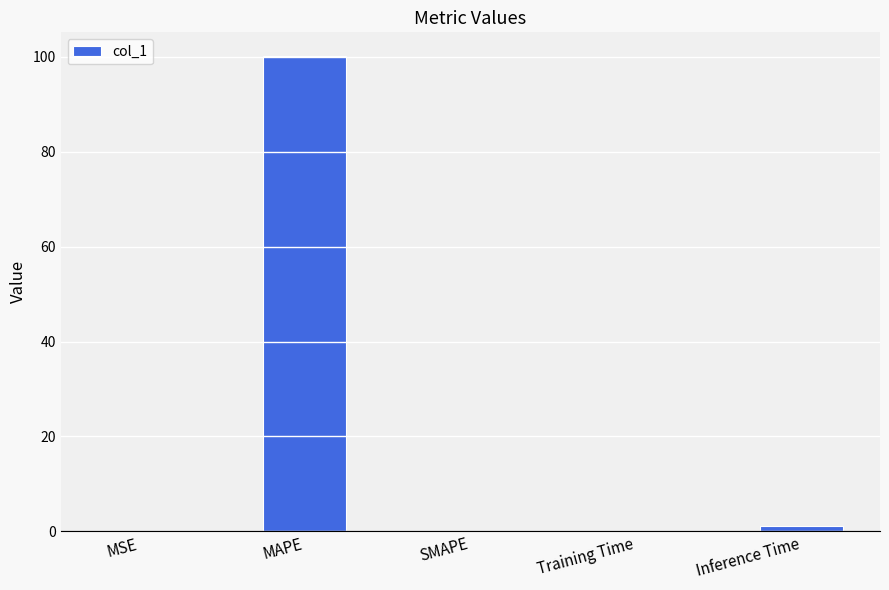

Where is the data nearest to the value 50?

Inference Time